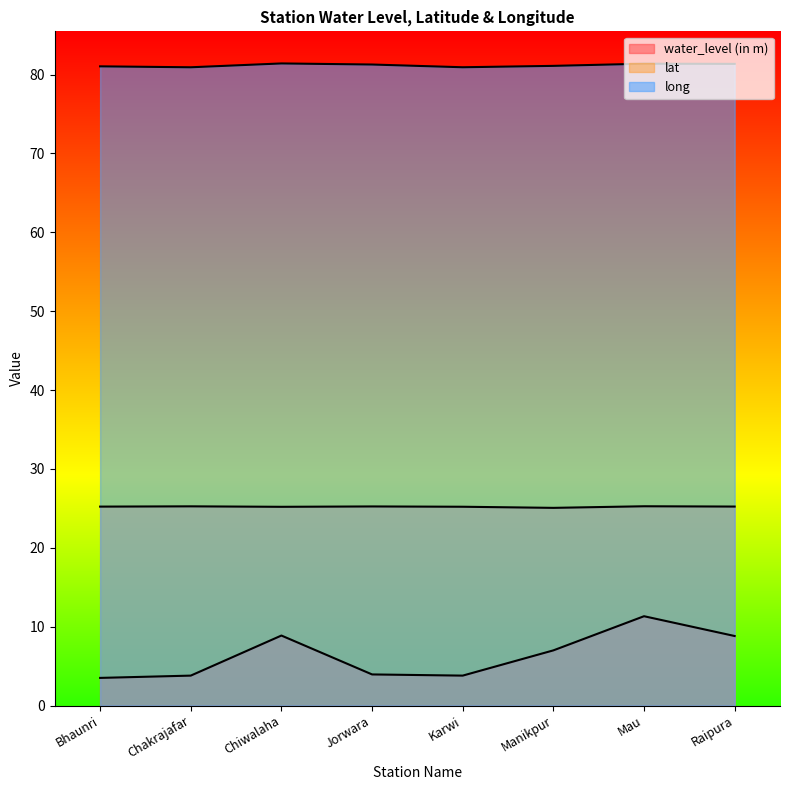

True or false: long has a value of 80.9 at Chakrajafar.

True